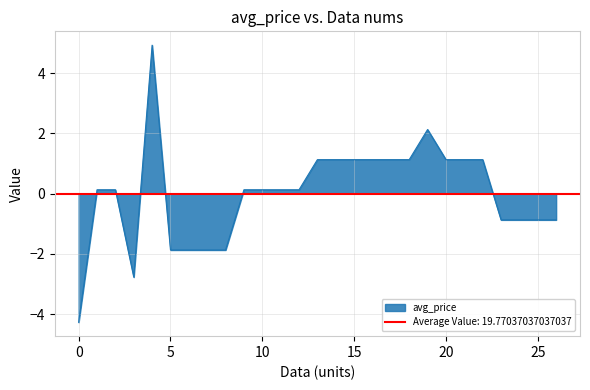

True or false: the data has more than 1 interior local peaks.

True